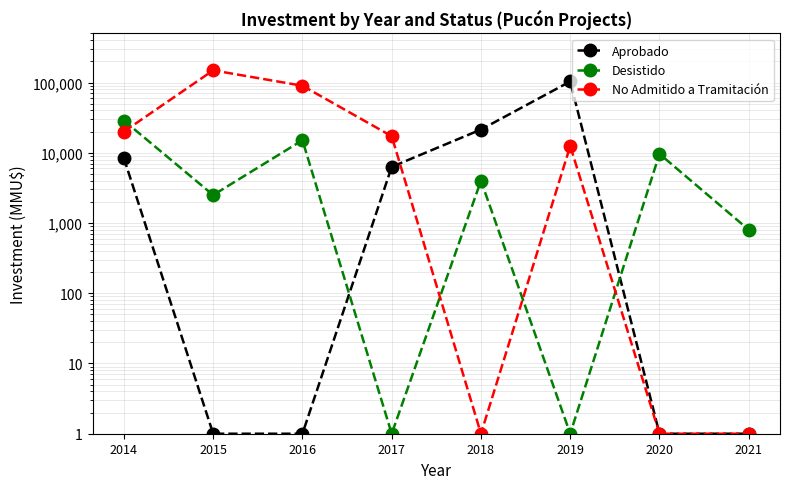

What is the value of the No Admitido a Tramitación point at the 6th from the left?

12499